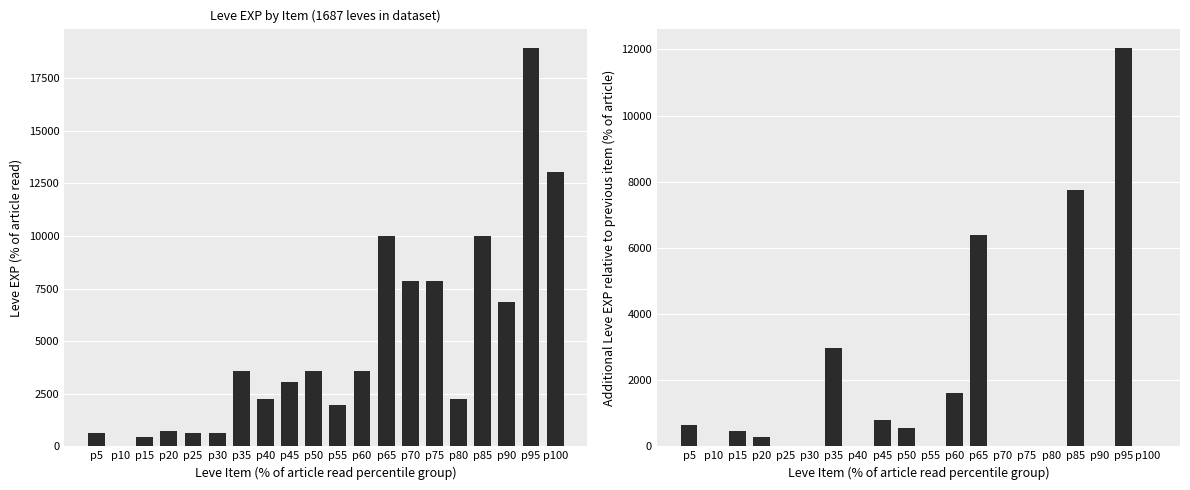

What is the value of the Leve Gil bar at the 3rd from the left?

449